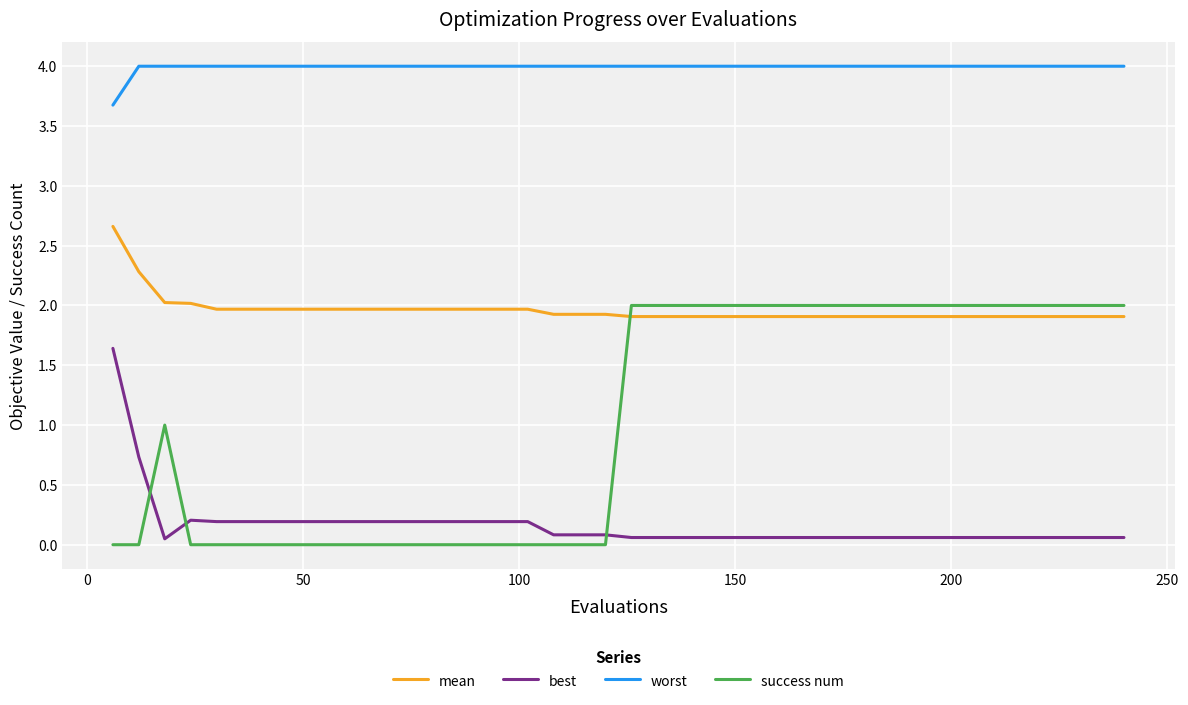

Which series has the largest total across all categories?

worst